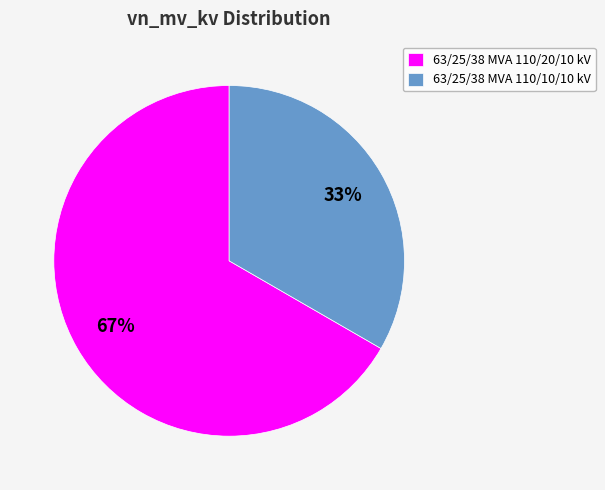

How many segments does this pie chart have?

2